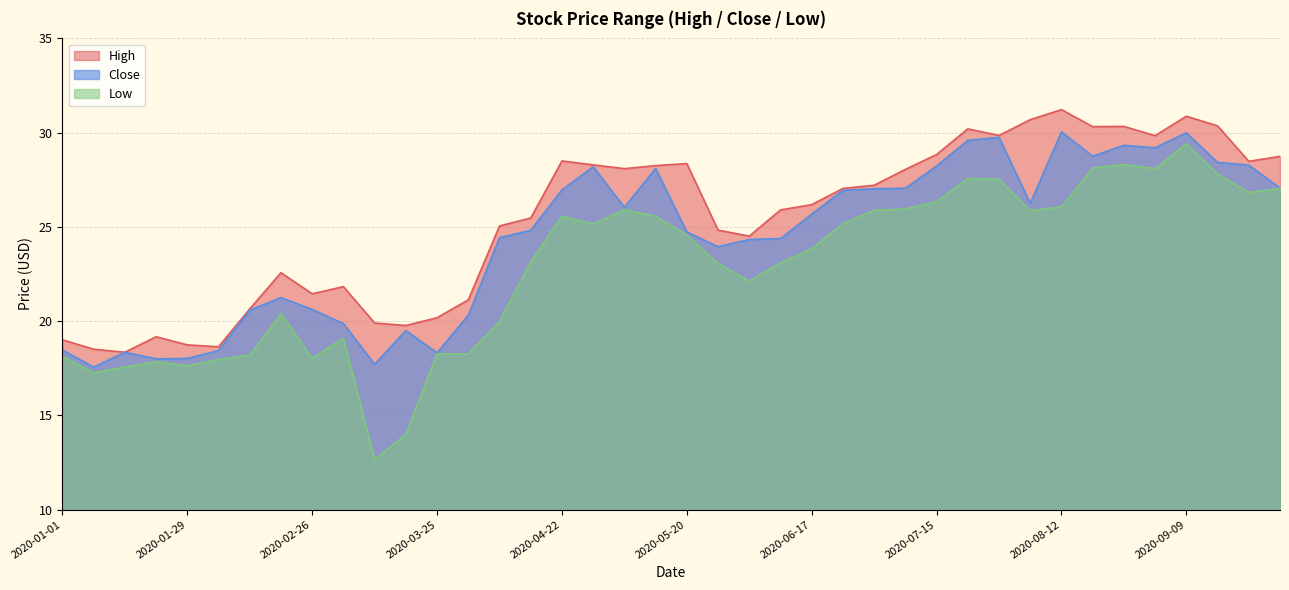

How many lines are shown in the chart?

3